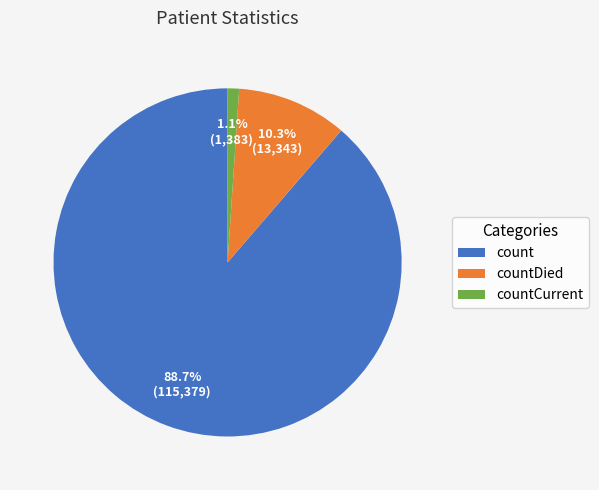

Which category has the smallest portion of the pie?

countCurrent